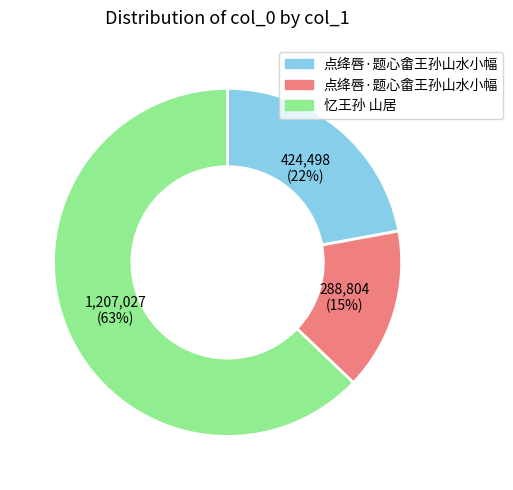

Does any single category account for the majority?

Yes